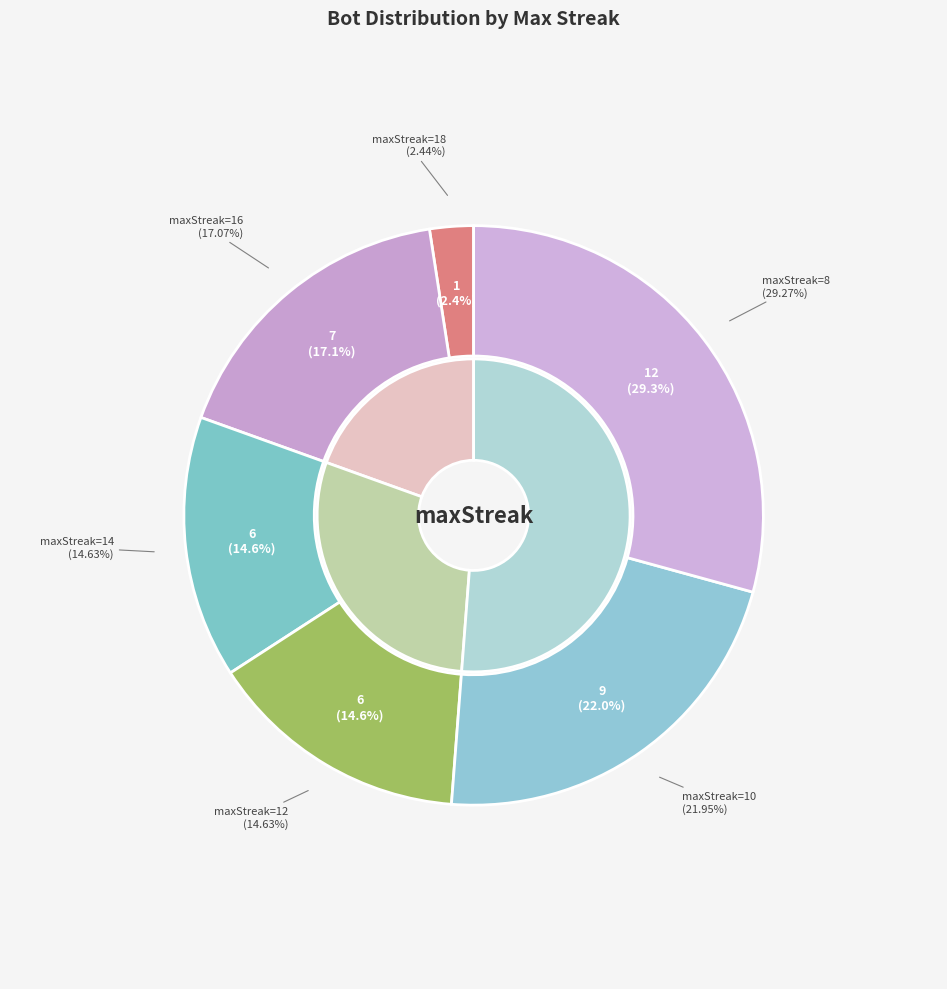

Does any single category account for the majority?

No